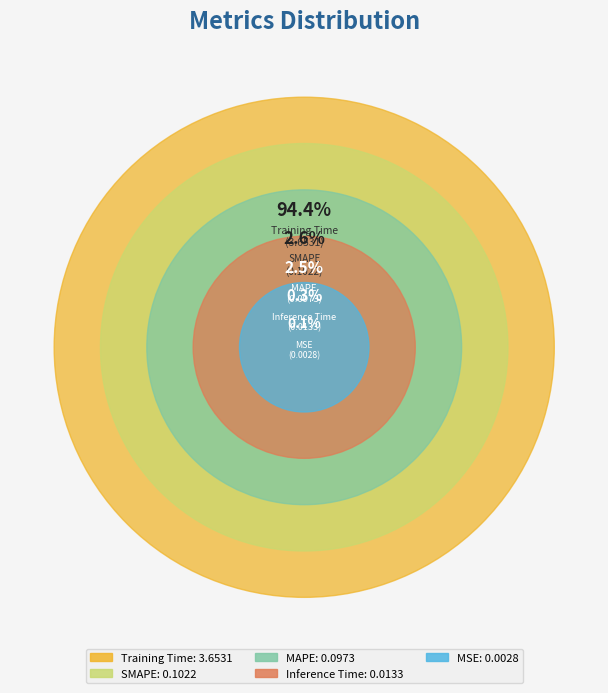

Which slice is the largest?

Training Time